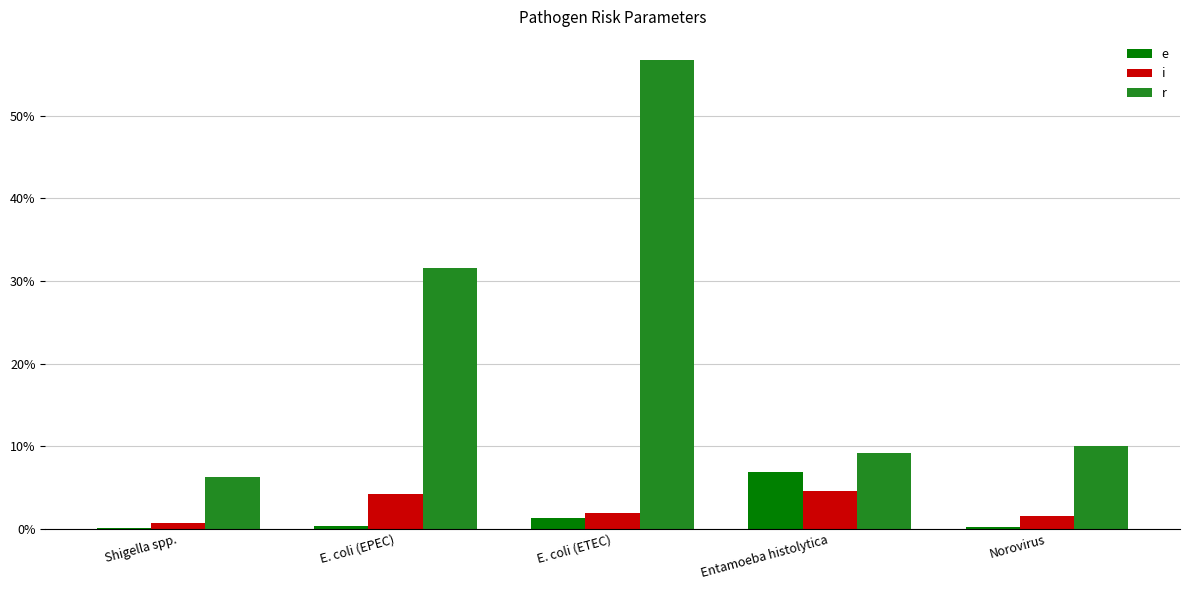

Are the bars grouped side by side (vs. stacked)?

Yes